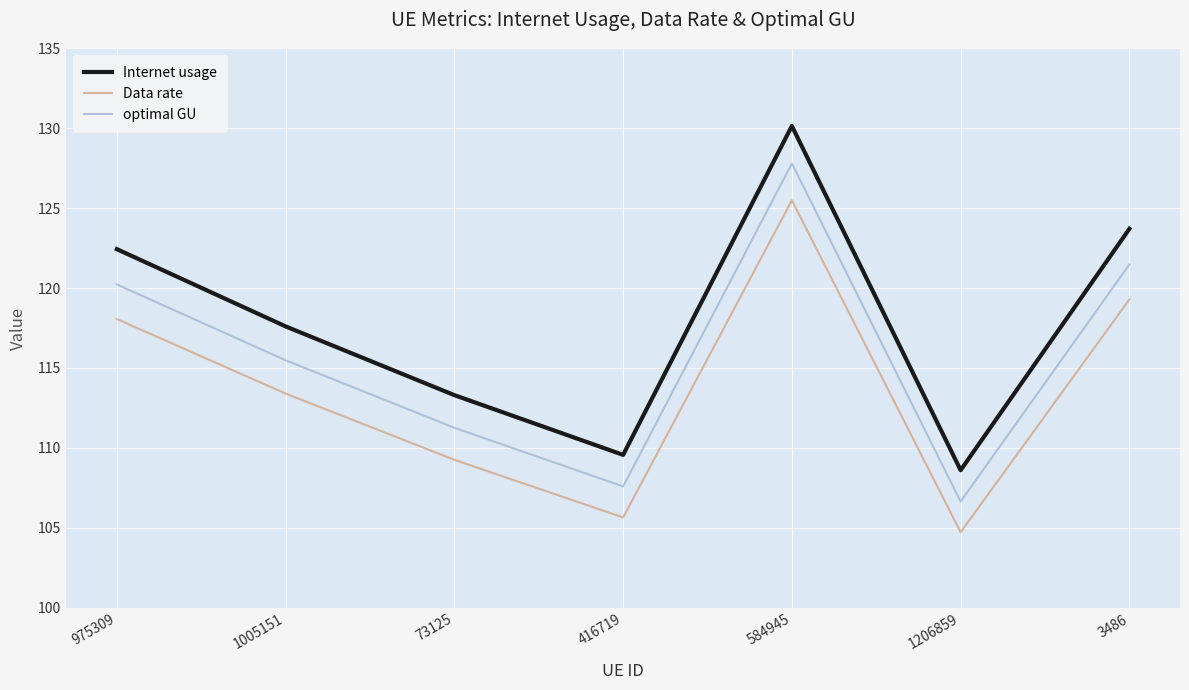

Does the chart display data point markers on the line(s)?

No